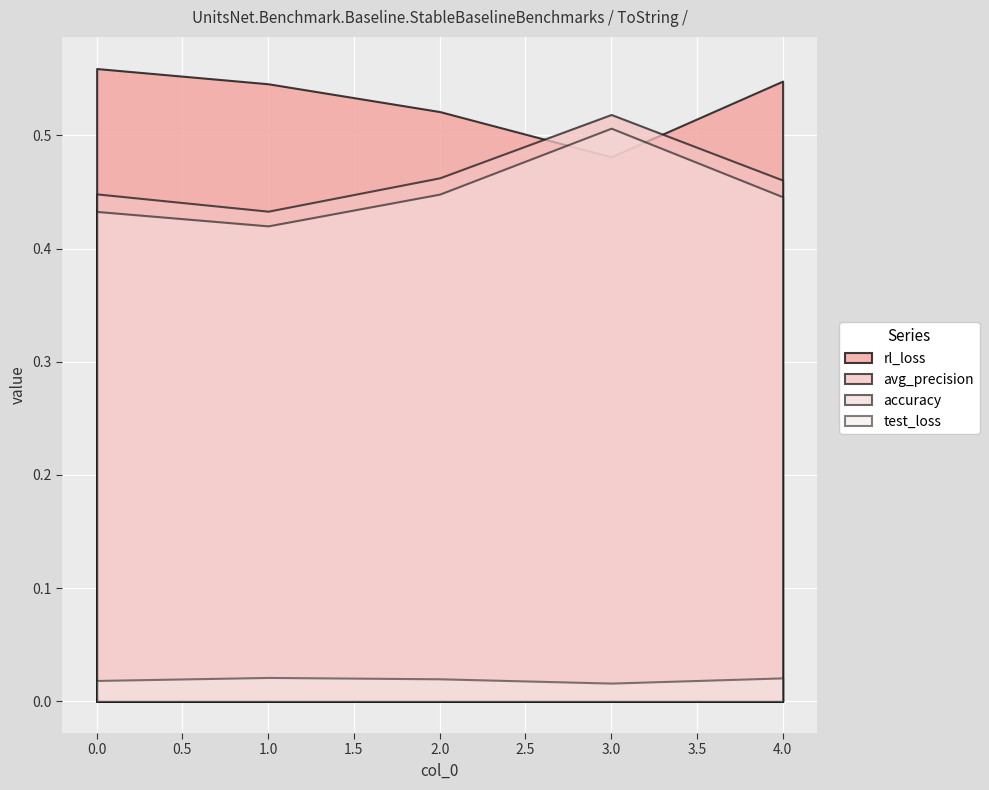

How many accuracy values are between 0 and 1?

5